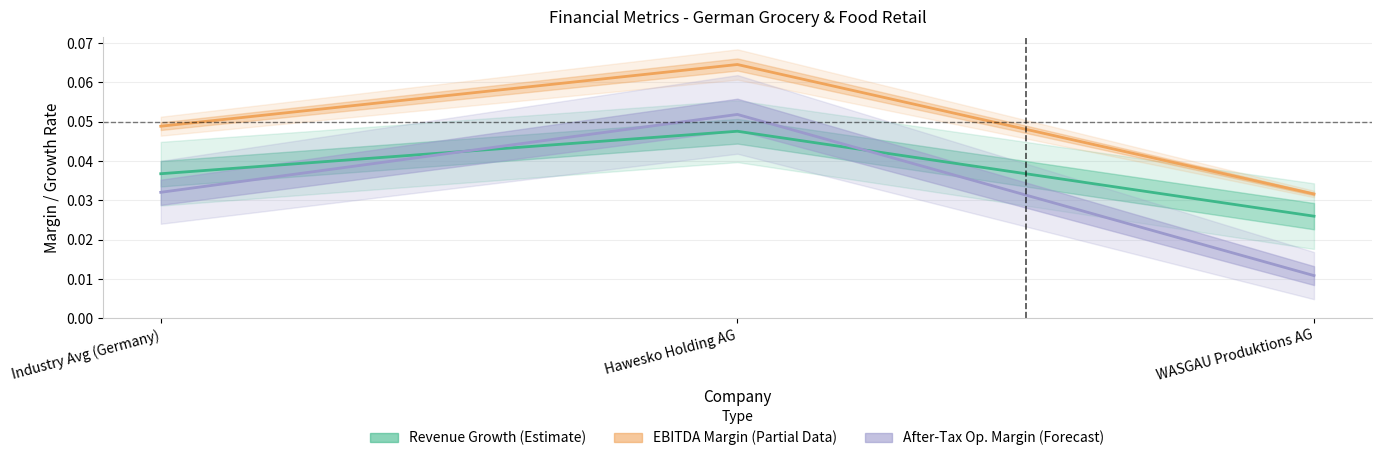

Rank the series by their maximum value, from lowest to highest.

Revenue Growth (Estimate), After-Tax Op. Margin (Forecast), EBITDA Margin (Partial)